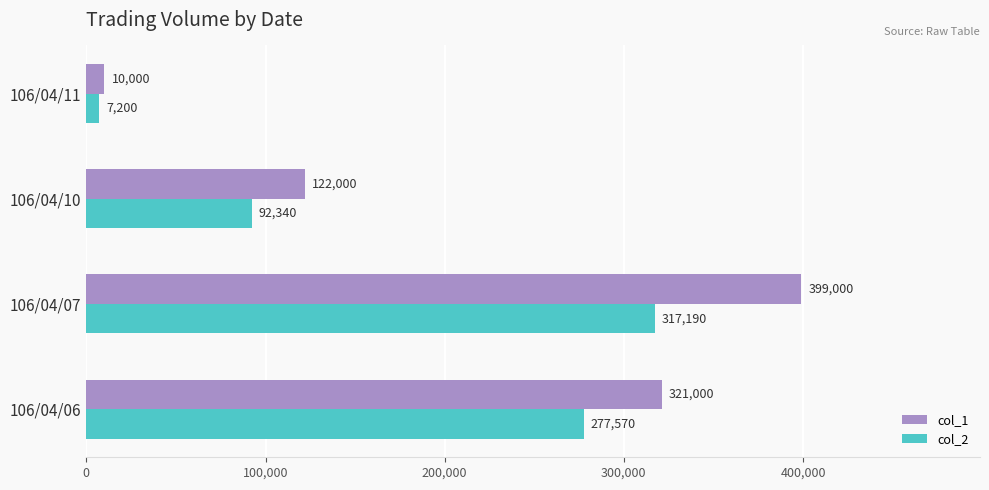

Which category has the lowest value across all series?

106/04/11